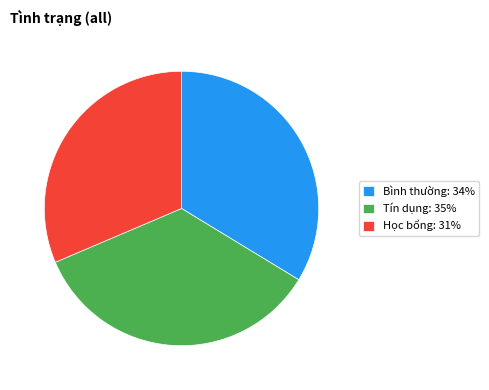

Approximately how many times larger is the value at Bình thường: 34% compared to Học bổng: 31%?

1.1